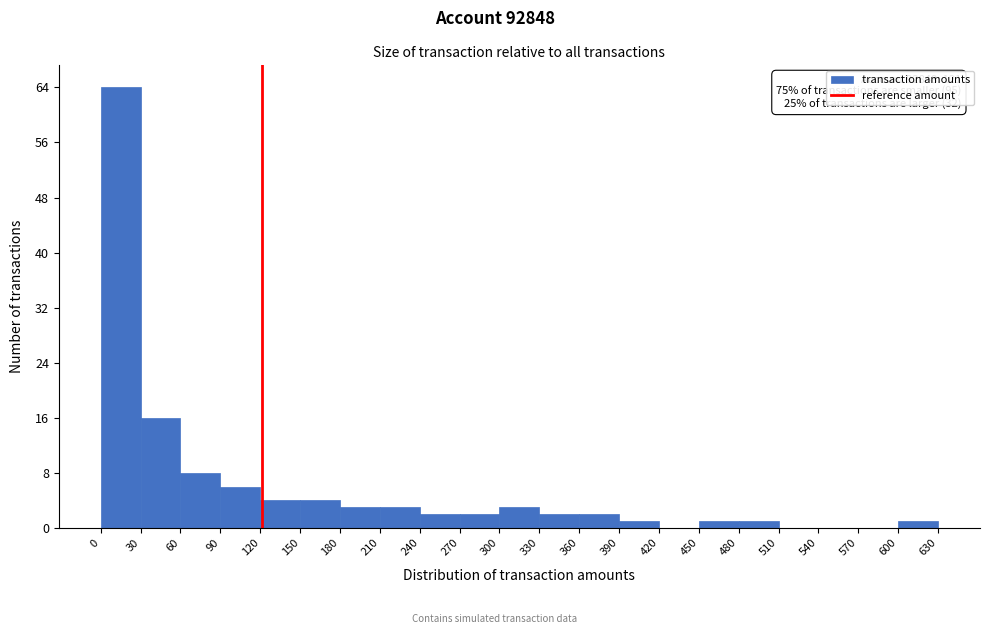

Which range on the x-axis has the tallest bar?

0 to 30